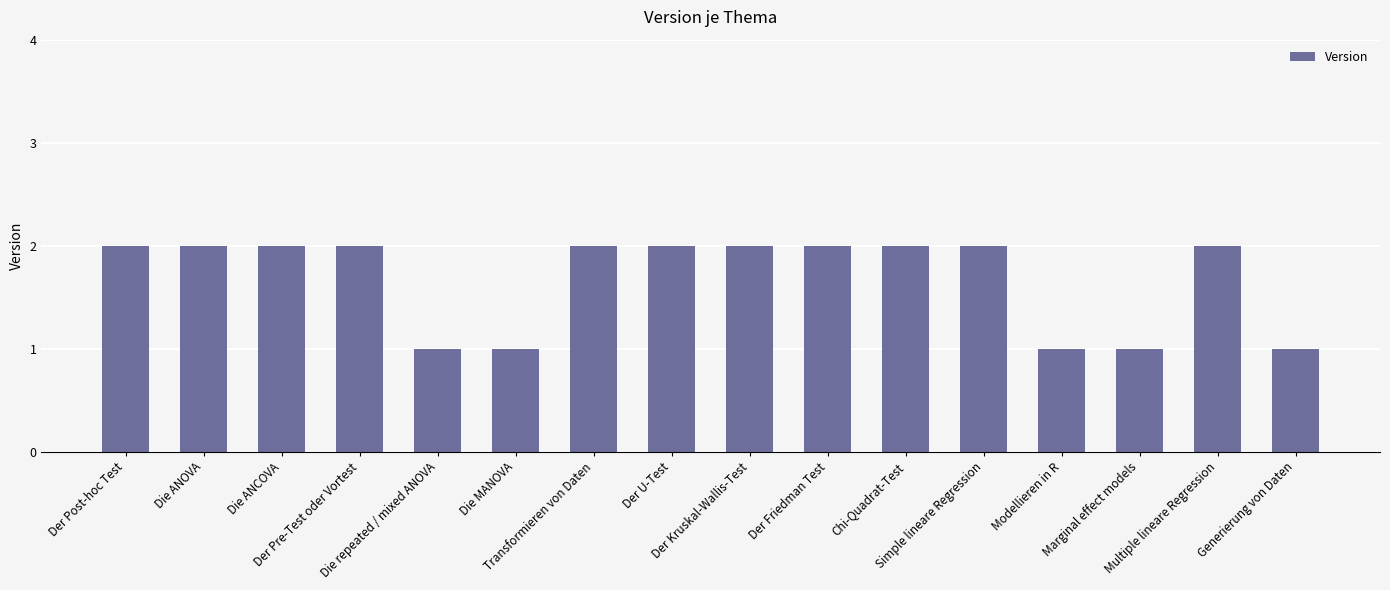

The value at Transformieren von Daten is 2. True or false?

True